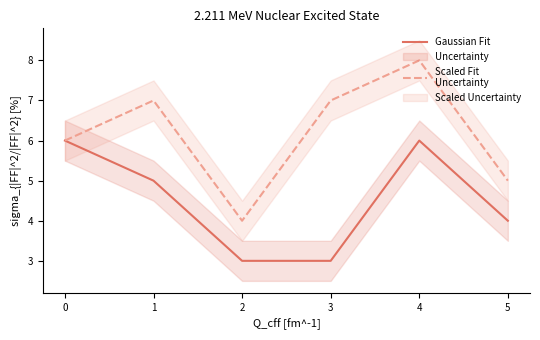

Rank the series at 3 from lowest to highest value.

Gaussian Fit, Scaled Fit
Uncertainty